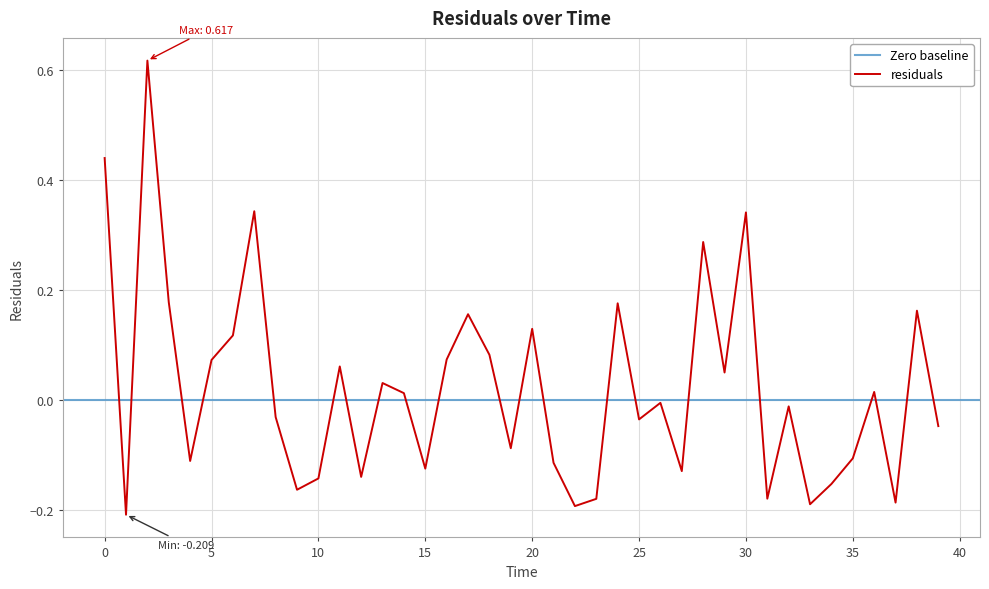

True or false: the data has more than 0 interior local peaks.

True